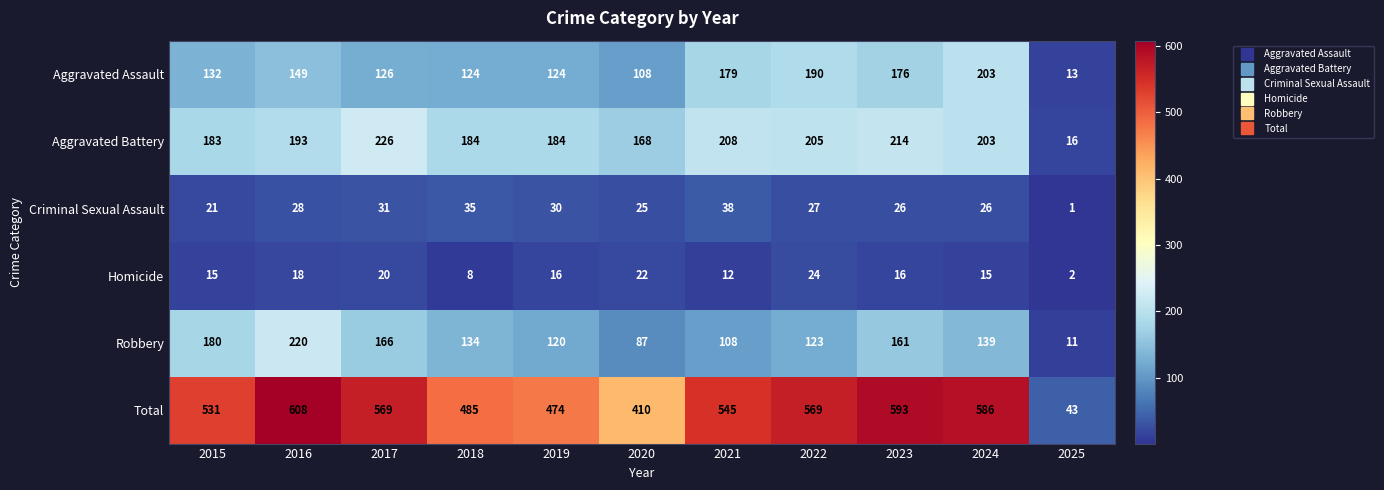

Which category has the highest value across all series?

2016